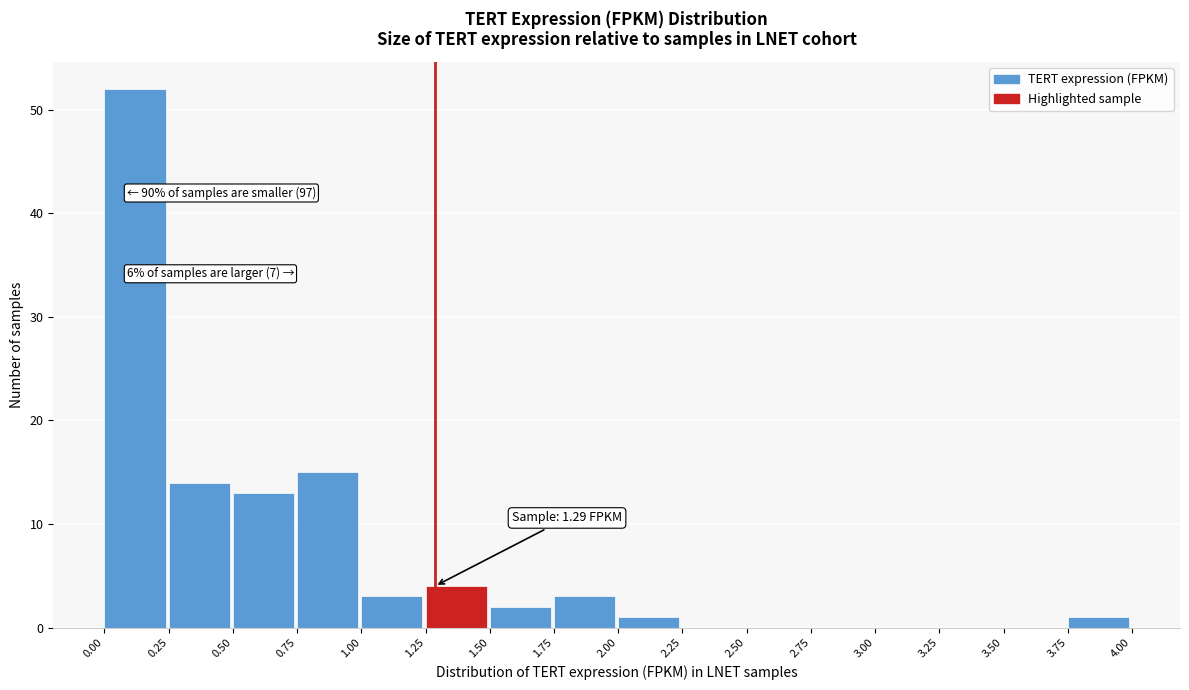

Over which range of the x-axis is the bar tallest?

0.00 to 0.25